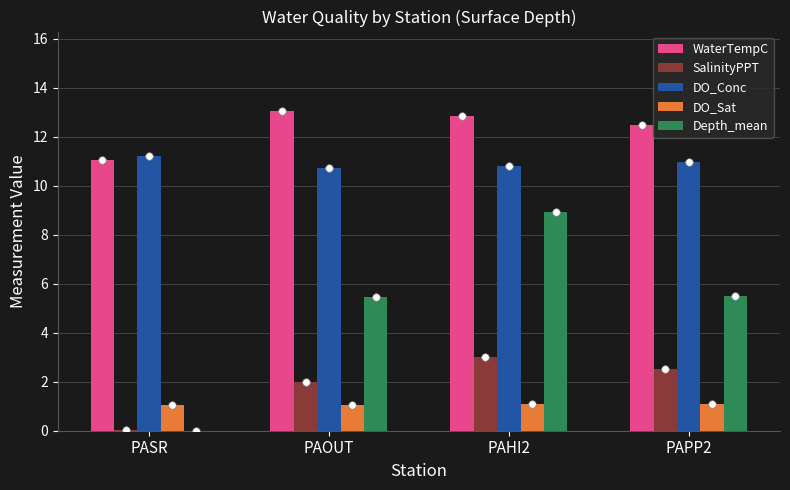

Which series has the widest spread of Y values?

Depth_mean